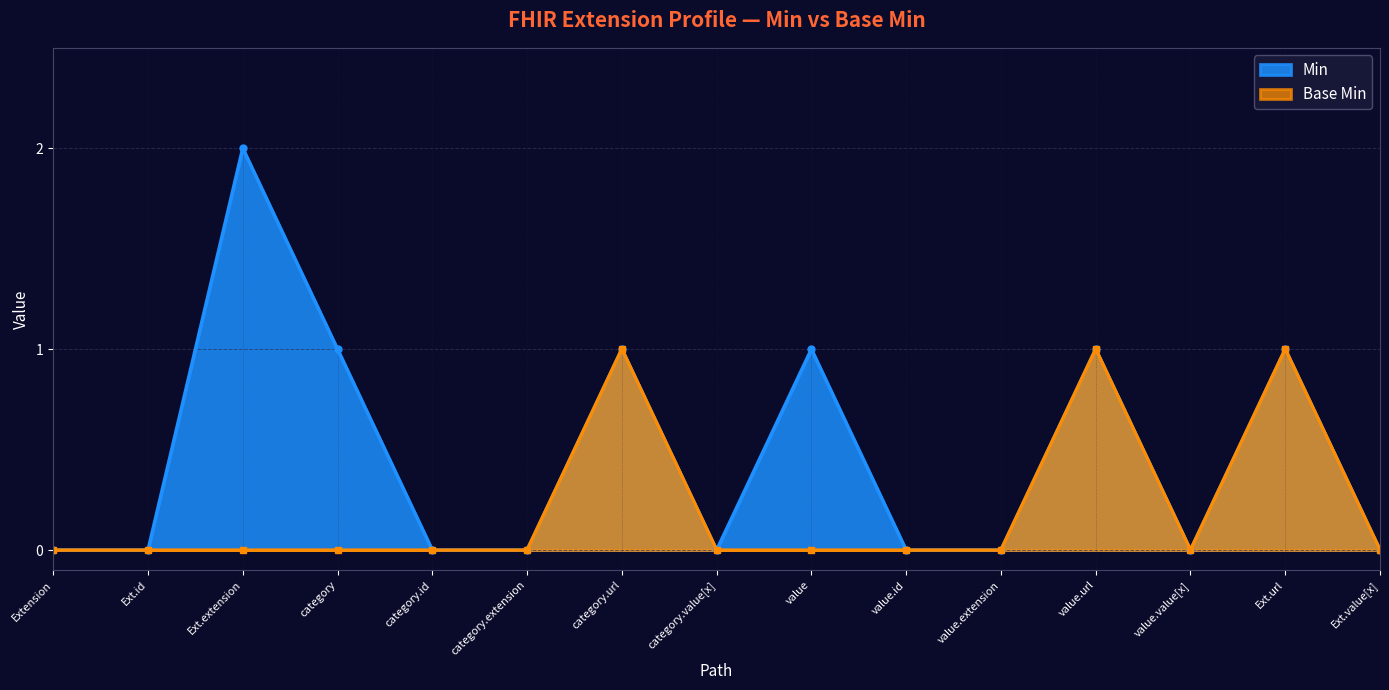

Rank the categories by value from lowest to highest.

Extension, Ext.id, category.id, category.extension, category.value[x], value.id, value.extension, value.value[x], Ext.value[x], category, category.url, value, value.url, Ext.url, Ext.extension